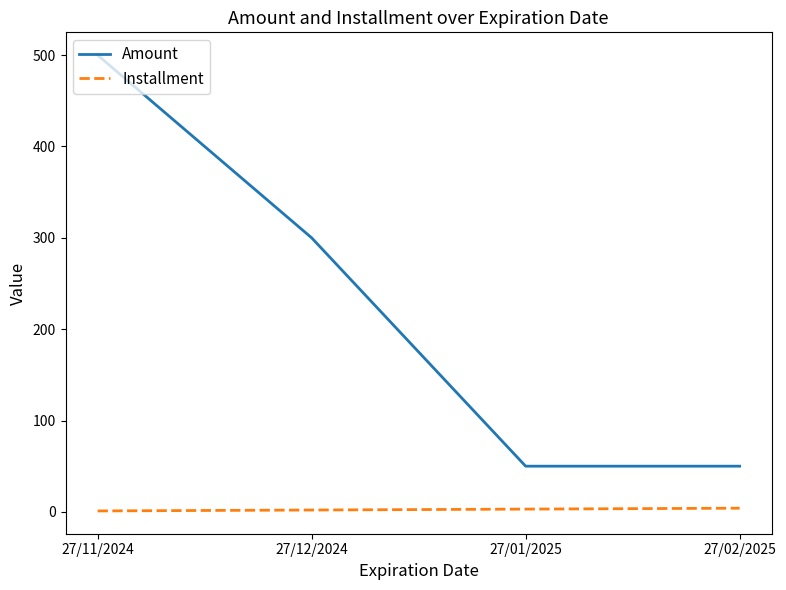

List the series in order of their overall mean, lowest first.

Installment, Amount